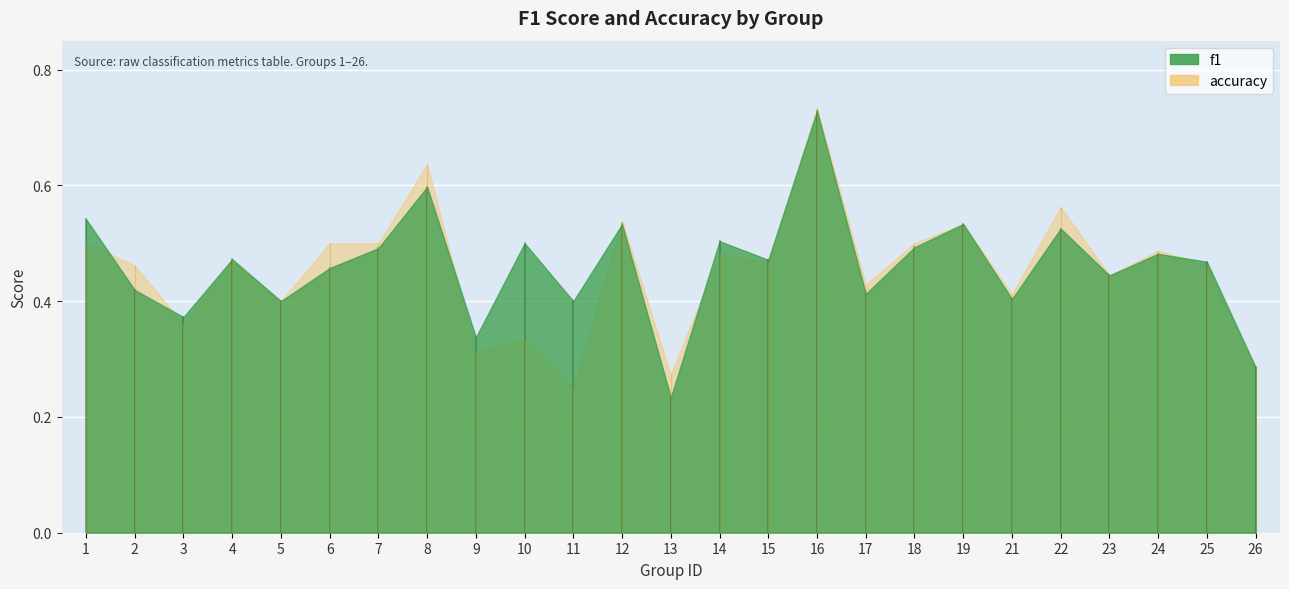

True or false: f1 and accuracy intersect in this chart.

True